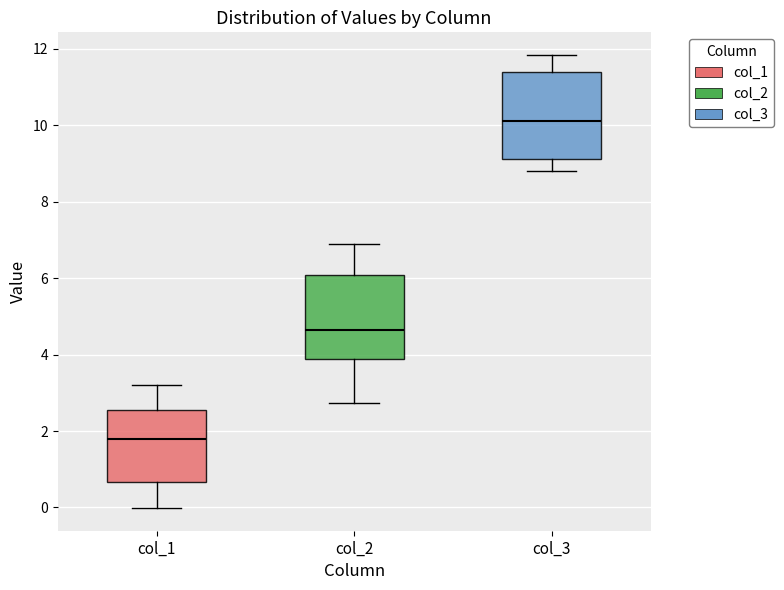

Reading left to right, read every box against the y-axis: the position of its median line, the range the box covers, and the ends of its whiskers. The values are not printed on the chart, so give them approximately, as read against the axis.

col_1: median 1.8, box 0.6 to 2.6, whiskers 0.0 to 3.2
col_2: median 4.6, box 3.8 to 6.0, whiskers 2.8 to 6.8
col_3: median 10.2, box 9.2 to 11.4, whiskers 8.8 to 11.8